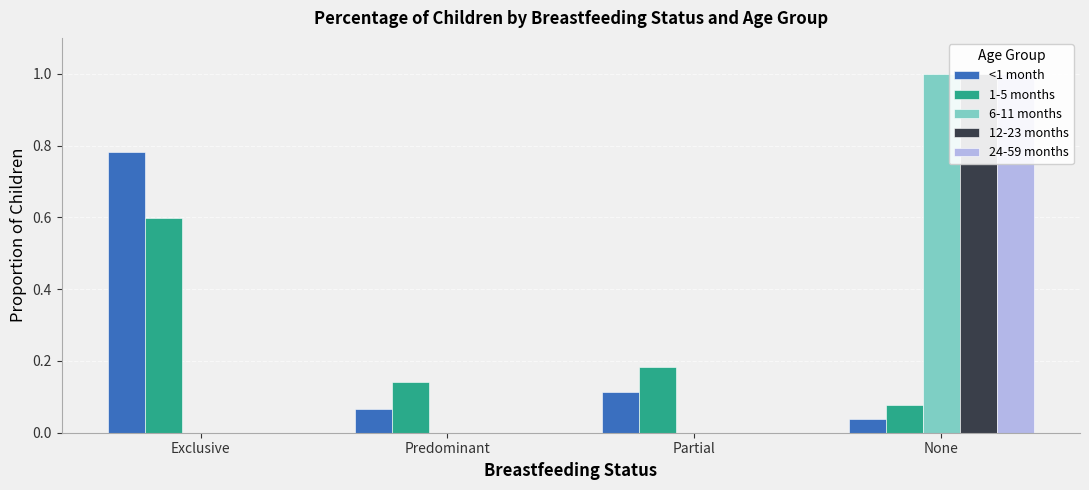

What is the label of the 4th bar from the right?

Exclusive